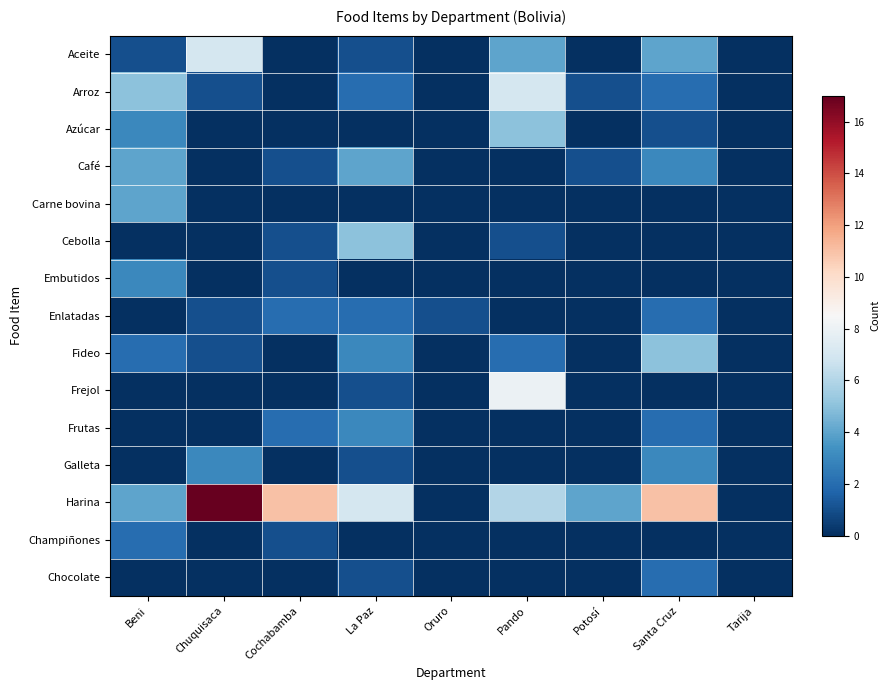

Reading left to right, extract all data points from this chart.

Aceite: Beni=1	Chuquisaca=7	Cochabamba=0	La Paz=1	Oruro=0	Pando=4	Potosí=0	Santa Cruz=4	Tarija=0
Arroz: Beni=5	Chuquisaca=1	Cochabamba=0	La Paz=2	Oruro=0	Pando=7	Potosí=1	Santa Cruz=2	Tarija=0
Azúcar: Beni=3	Chuquisaca=0	Cochabamba=0	La Paz=0	Oruro=0	Pando=5	Potosí=0	Santa Cruz=1	Tarija=0
Café: Beni=4	Chuquisaca=0	Cochabamba=1	La Paz=4	Oruro=0	Pando=0	Potosí=1	Santa Cruz=3	Tarija=0
Carne bovina: Beni=4	Chuquisaca=0	Cochabamba=0	La Paz=0	Oruro=0	Pando=0	Potosí=0	Santa Cruz=0	Tarija=0
Cebolla: Beni=0	Chuquisaca=0	Cochabamba=1	La Paz=5	Oruro=0	Pando=1	Potosí=0	Santa Cruz=0	Tarija=0
Embutidos: Beni=3	Chuquisaca=0	Cochabamba=1	La Paz=0	Oruro=0	Pando=0	Potosí=0	Santa Cruz=0	Tarija=0
Enlatadas: Beni=0	Chuquisaca=1	Cochabamba=2	La Paz=2	Oruro=1	Pando=0	Potosí=0	Santa Cruz=2	Tarija=0
Fideo: Beni=2	Chuquisaca=1	Cochabamba=0	La Paz=3	Oruro=0	Pando=2	Potosí=0	Santa Cruz=5	Tarija=0
Frejol: Beni=0	Chuquisaca=0	Cochabamba=0	La Paz=1	Oruro=0	Pando=8	Potosí=0	Santa Cruz=0	Tarija=0
Frutas: Beni=0	Chuquisaca=0	Cochabamba=2	La Paz=3	Oruro=0	Pando=0	Potosí=0	Santa Cruz=2	Tarija=0
Galleta: Beni=0	Chuquisaca=3	Cochabamba=0	La Paz=1	Oruro=0	Pando=0	Potosí=0	Santa Cruz=3	Tarija=0
Harina: Beni=4	Chuquisaca=17	Cochabamba=11	La Paz=7	Oruro=0	Pando=6	Potosí=4	Santa Cruz=11	Tarija=0
Champiñones: Beni=2	Chuquisaca=0	Cochabamba=1	La Paz=0	Oruro=0	Pando=0	Potosí=0	Santa Cruz=0	Tarija=0
Chocolate: Beni=0	Chuquisaca=0	Cochabamba=0	La Paz=1	Oruro=0	Pando=0	Potosí=0	Santa Cruz=2	Tarija=0